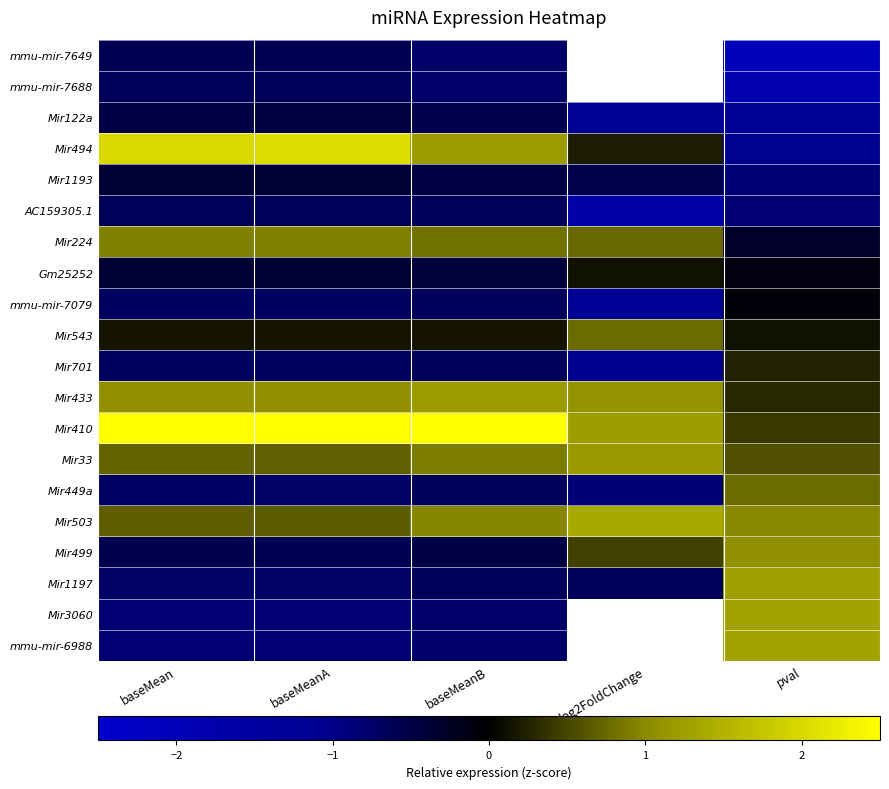

True or false: mmu-mir-7079 has a value of -0.7 at baseMeanA.

True